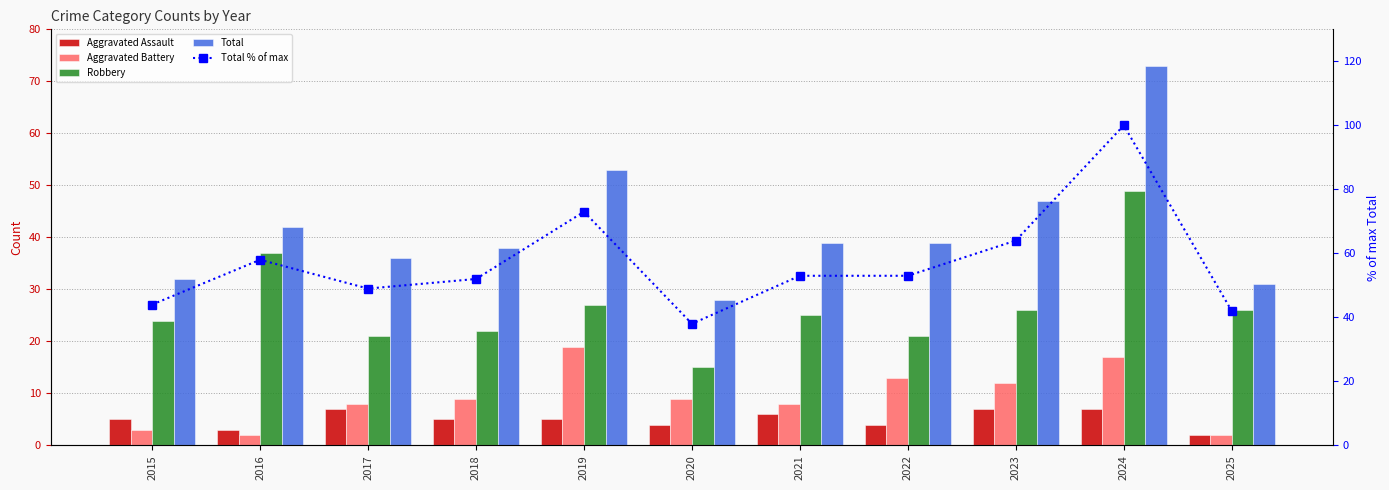

What is the maximum value shown in the chart?

100